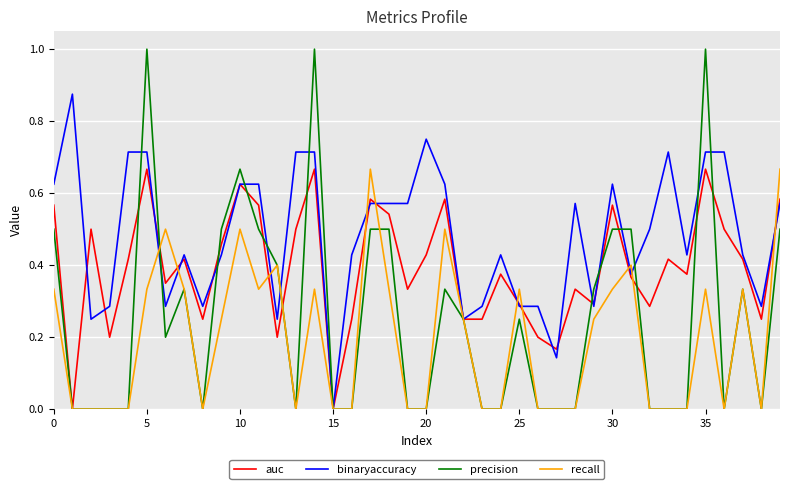

Which series has the largest range (max minus min)?

precision